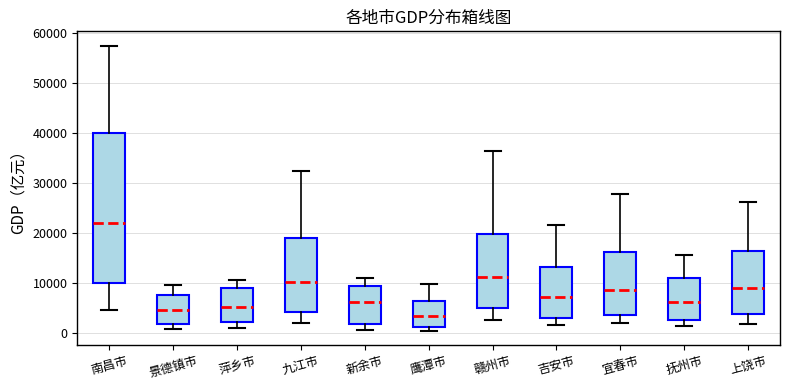

Reading left to right, read every box against the y-axis: the position of its median line, the range the box covers, and the ends of its whiskers. The values are not printed on the chart, so give them approximately, as read against the axis.

南昌市: median 22000, box 10000 to 40000, whiskers 5000 to 57000
景德镇市: median 5000, box 2000 to 8000, whiskers 1000 to 10000
萍乡市: median 5000, box 2000 to 9000, whiskers 1000 to 11000
九江市: median 10000, box 4000 to 19000, whiskers 2000 to 32000
新余市: median 6000, box 2000 to 9000, whiskers 1000 to 11000
鹰潭市: median 3000, box 1000 to 6000, whiskers 1000 (just below the box's lower edge) to 10000
赣州市: median 11000, box 5000 to 20000, whiskers 3000 to 36000
吉安市: median 7000, box 3000 to 13000, whiskers 2000 to 22000
宜春市: median 9000, box 4000 to 16000, whiskers 2000 to 28000
抚州市: median 6000, box 3000 to 11000, whiskers 1000 to 16000
上饶市: median 9000, box 4000 to 17000, whiskers 2000 to 26000